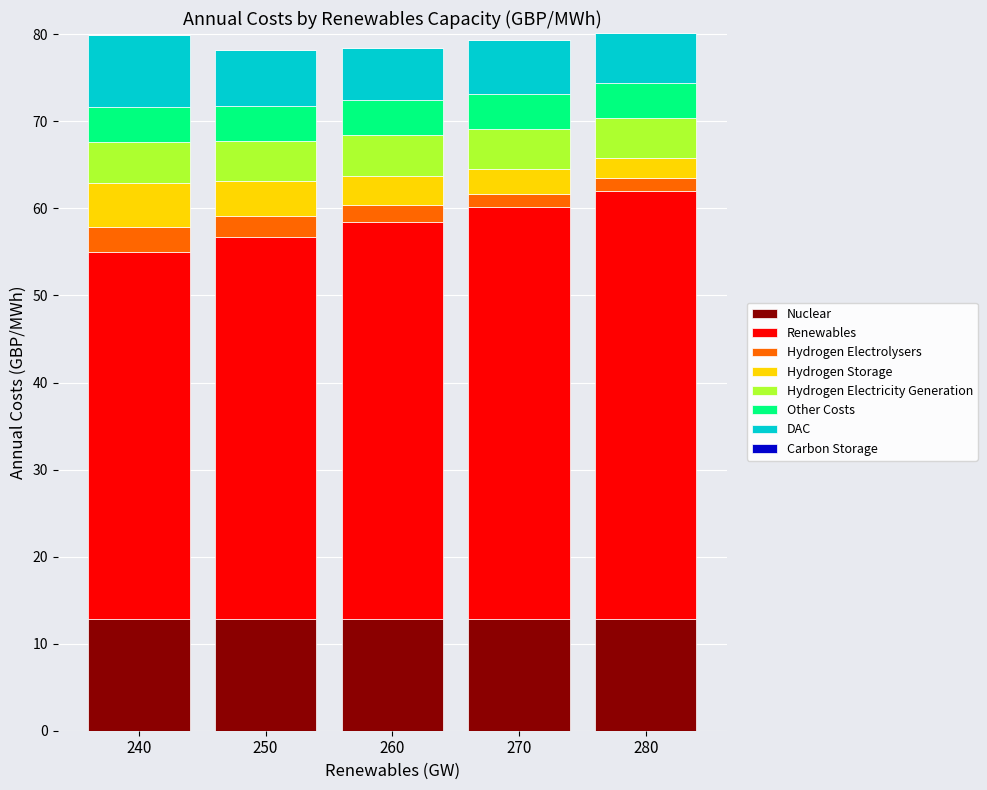

What is the approximate value of Nuclear at 260?

12.8